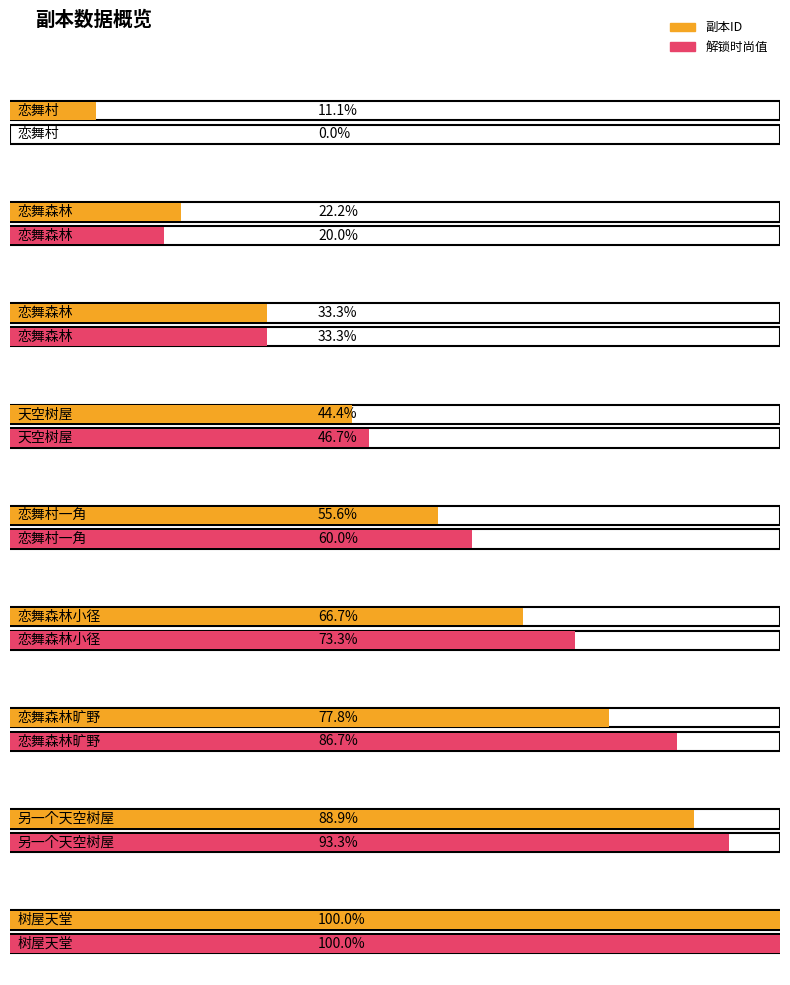

Rank the series by their average value, from highest to lowest.

解锁时尚值, 副本ID